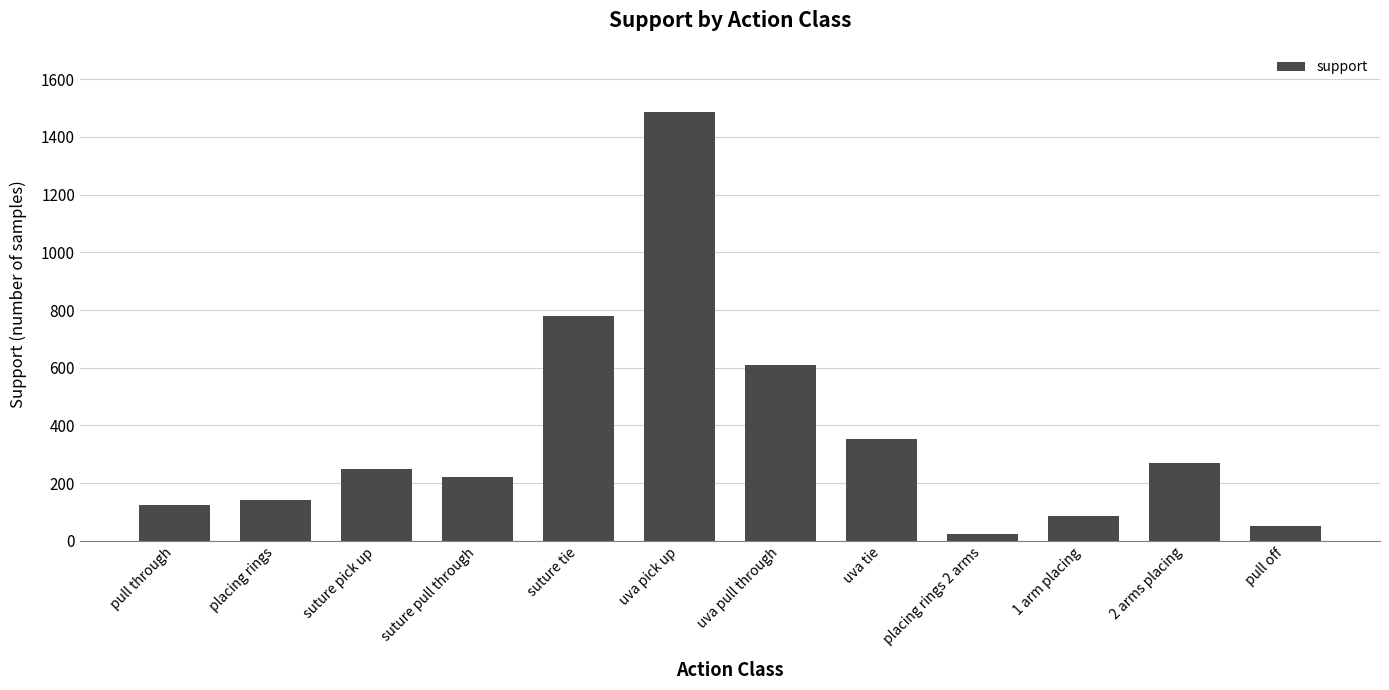

Rank the categories by value from highest to lowest.

uva pick up, suture tie, uva pull through, uva tie, 2 arms placing, suture pick up, suture pull through, placing rings, pull through, 1 arm placing, pull off, placing rings 2 arms